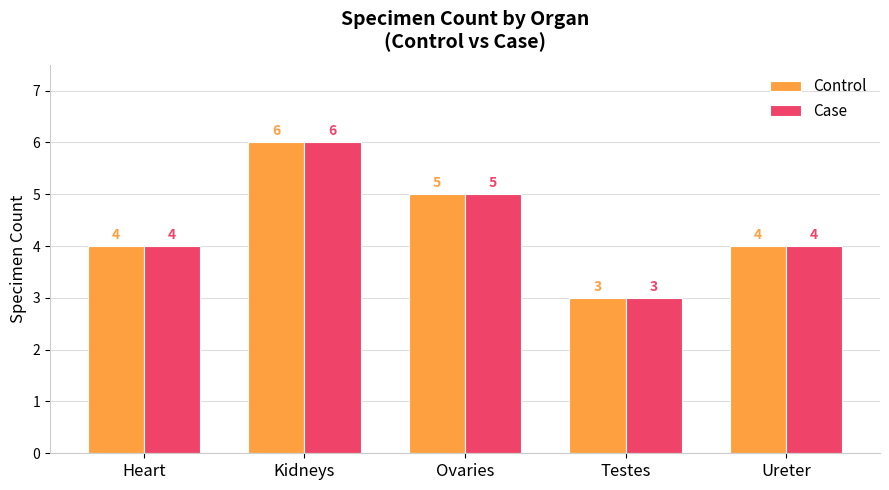

What is the label of the 4th bar from the left?

Testes